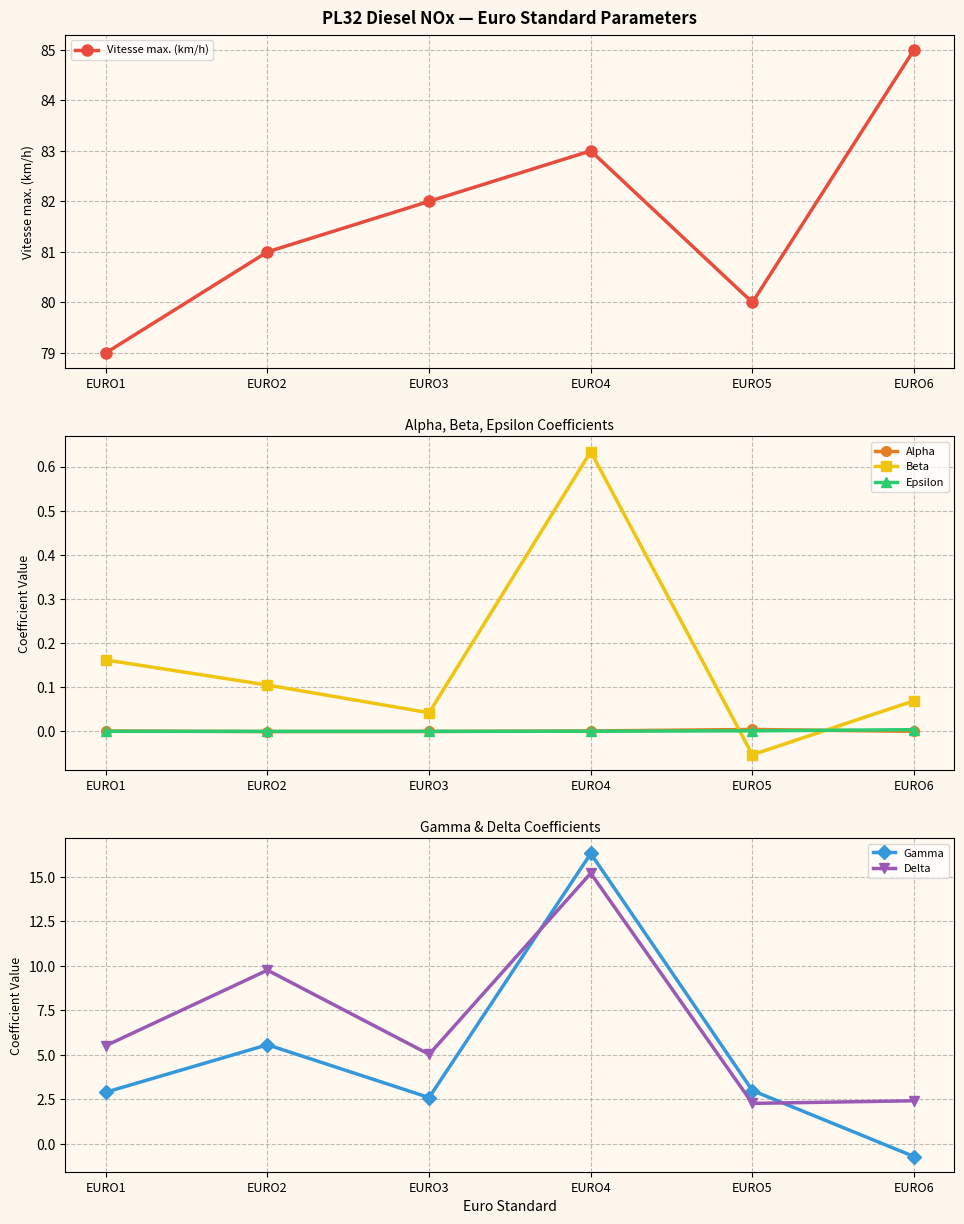

At which label does Beta first exceed 0?

EURO1